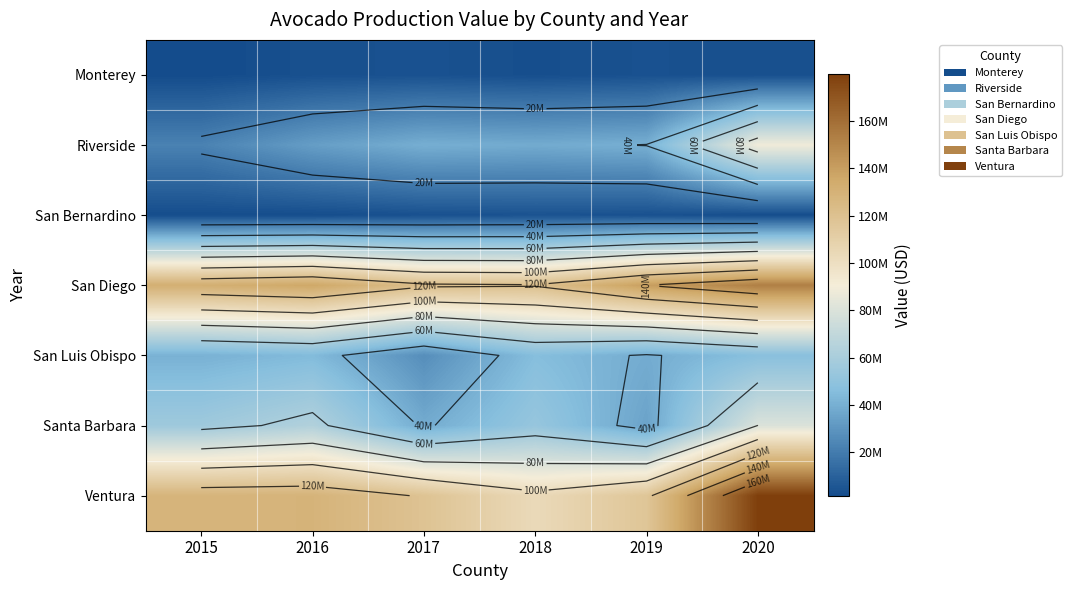

At how many categories does at least one series exceed 165854386?

1